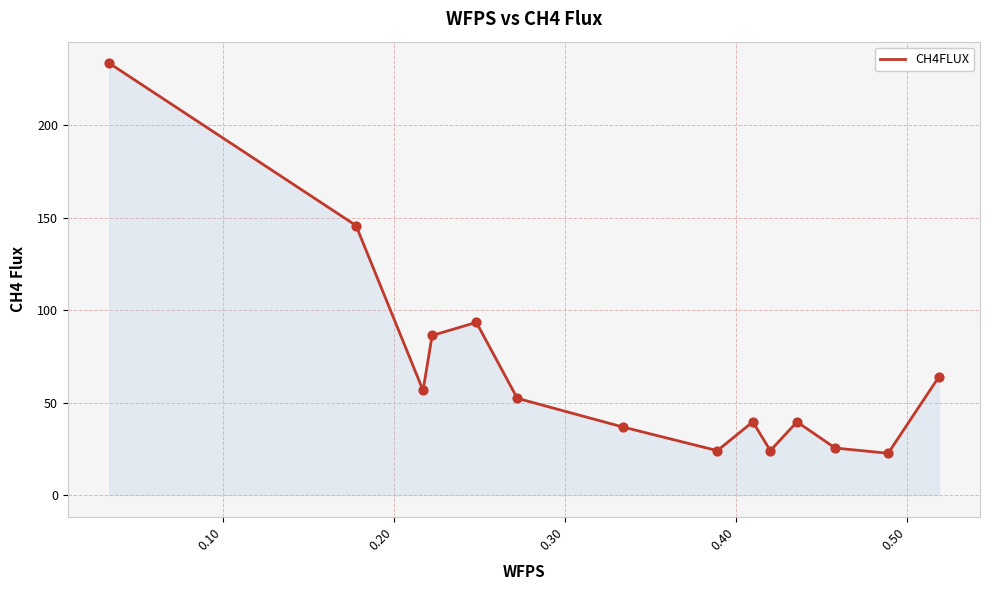

What is the smallest value displayed?

22.6